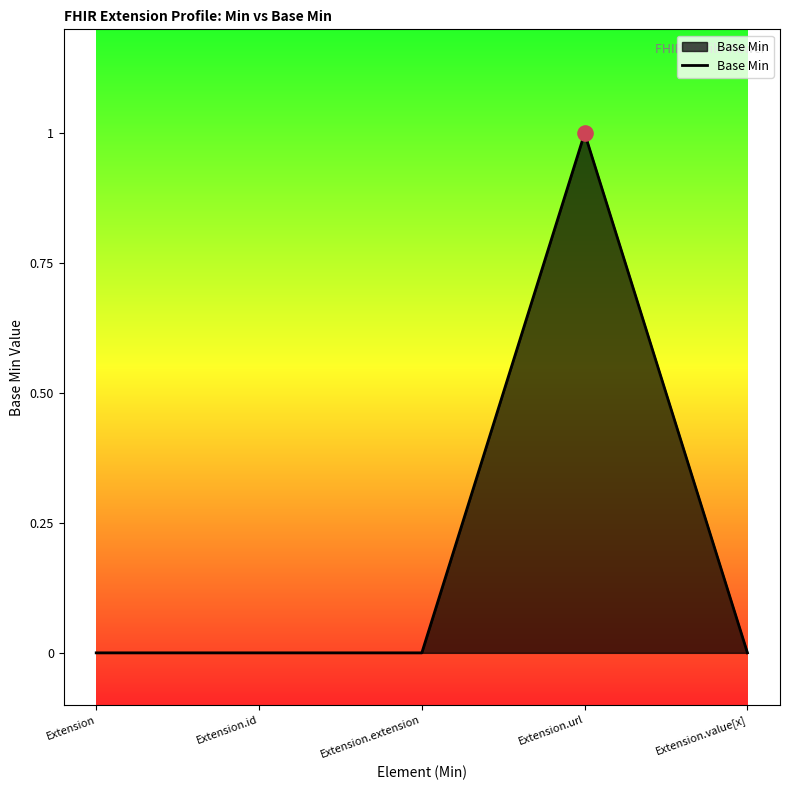

Between Extension and Extension.url, which is larger?

Extension.url